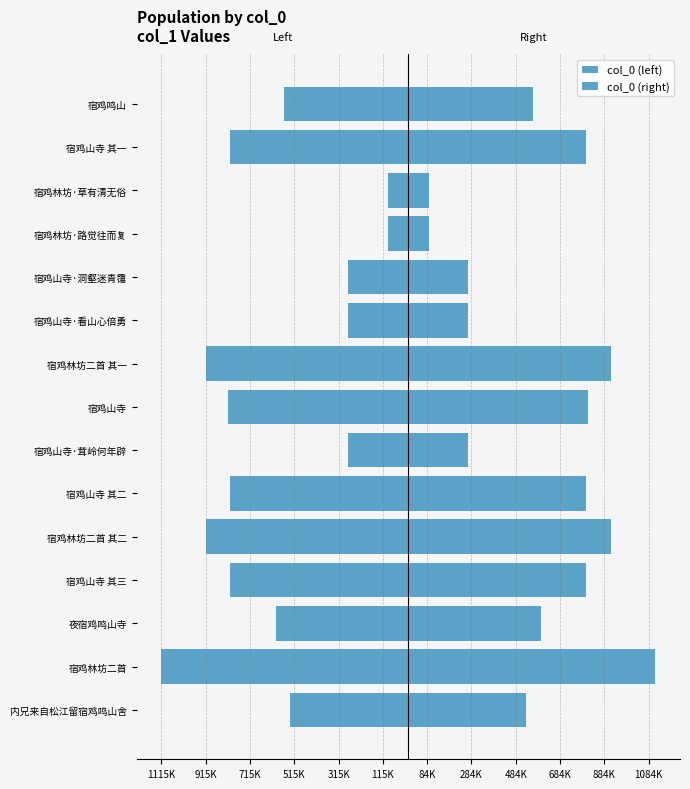

How many groups of bars are there?

15